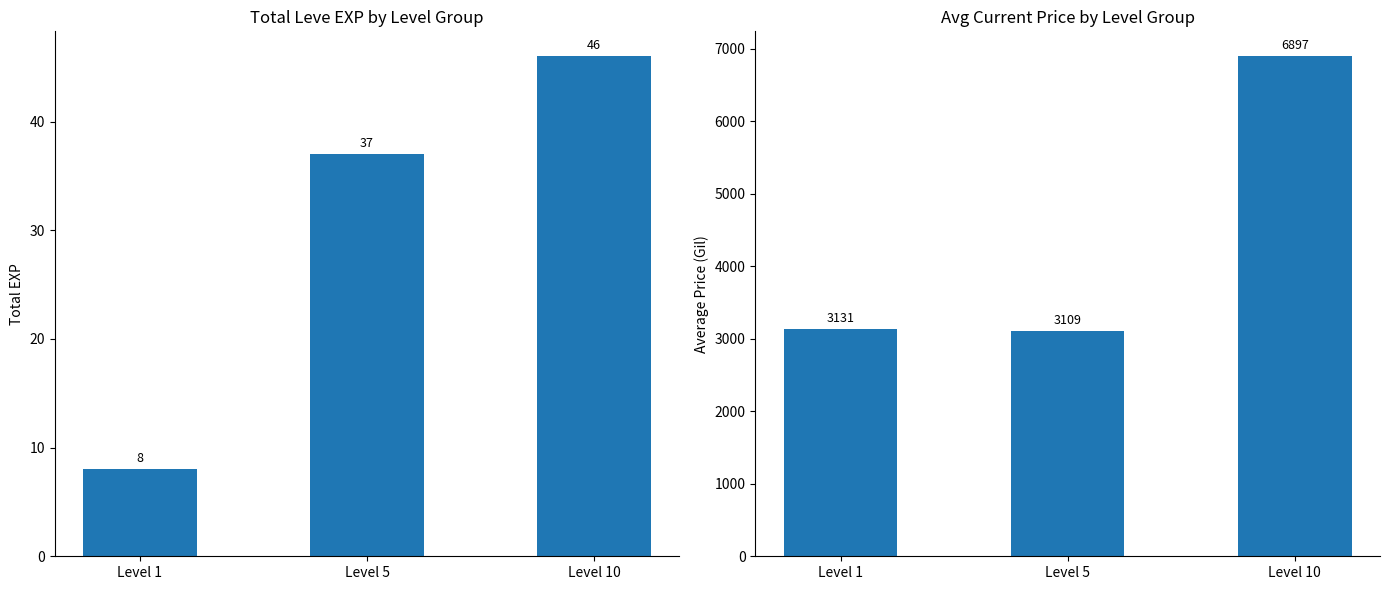

What is the spread (max minus min) of values at Level 5?

3071.7